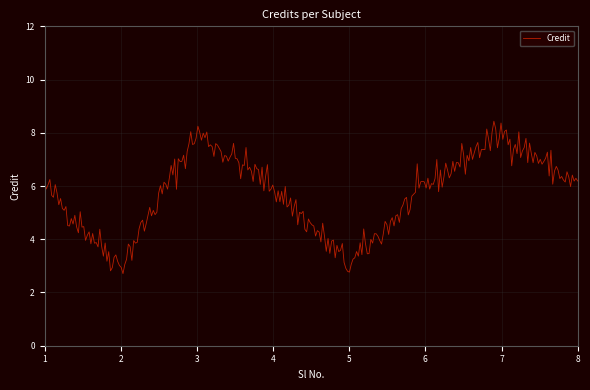

What is the maximum value shown in the chart?

8.4